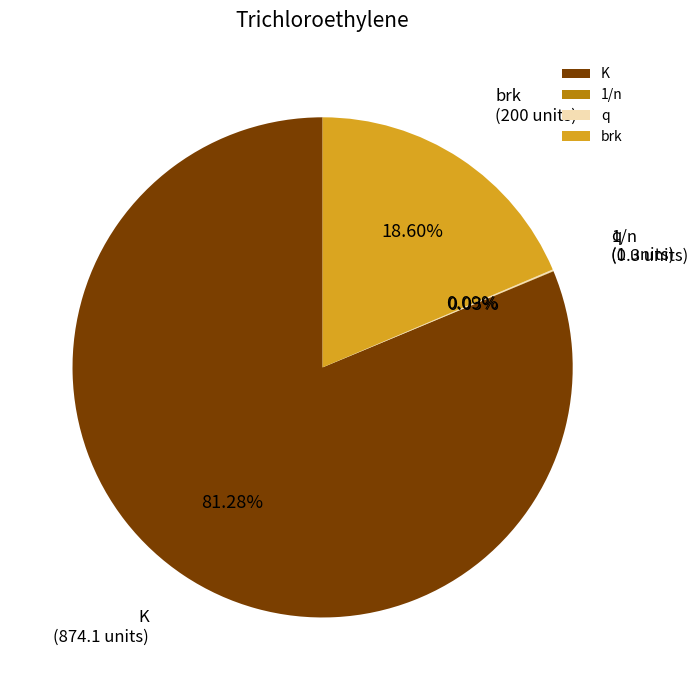

Which category has the biggest portion of the pie?

K